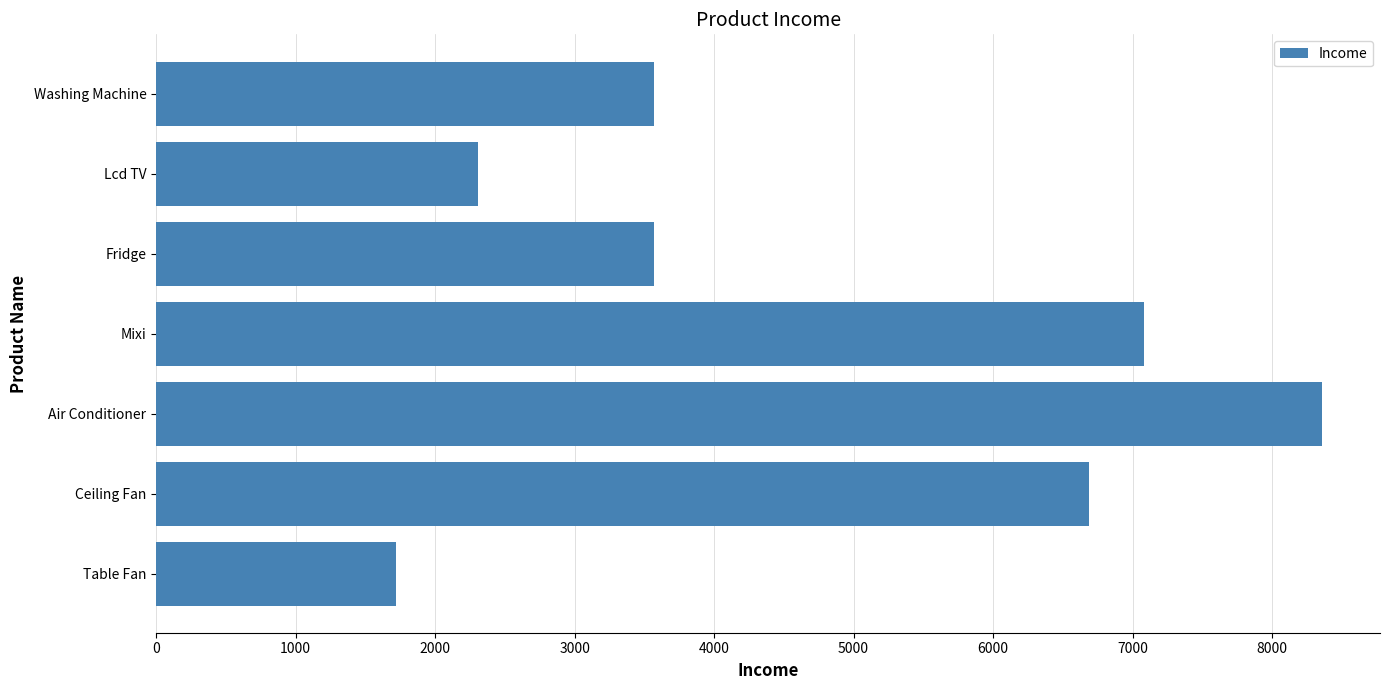

True or false: the data shows 14176 at Air Conditioner.

False